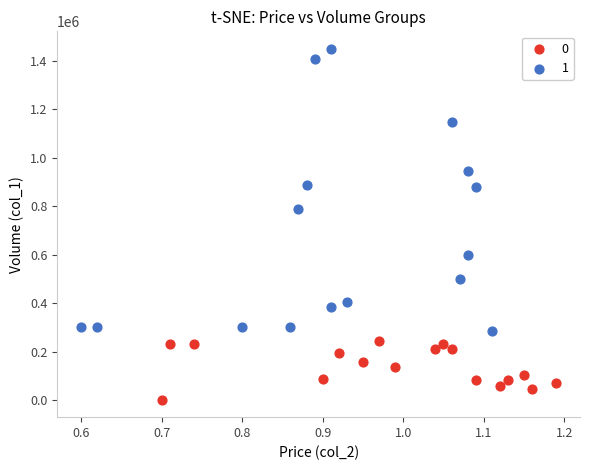

What are all the series names shown in the legend?

0, 1